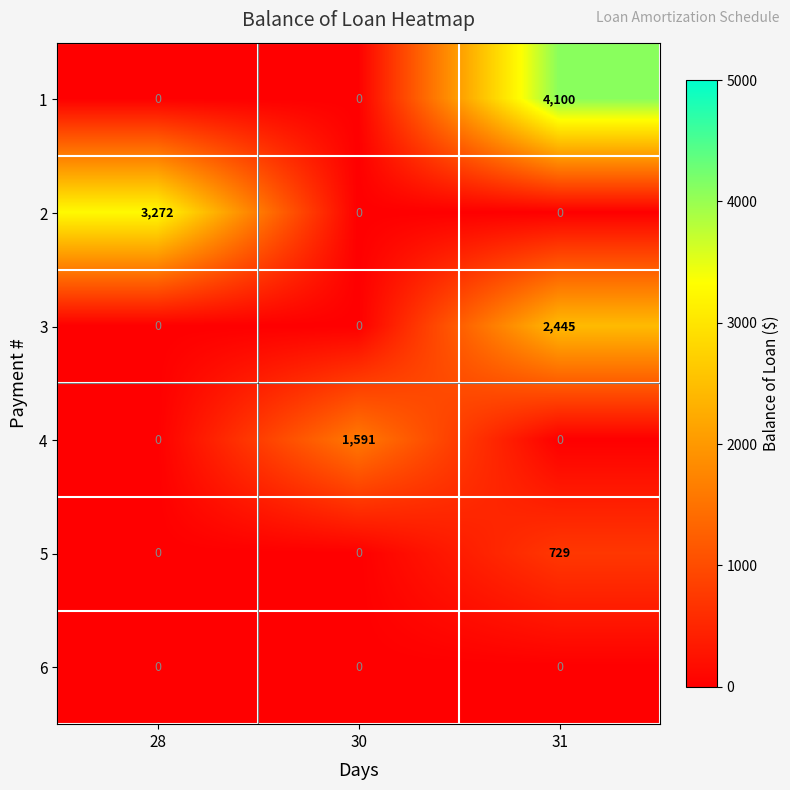

Which series has the widest spread of values?

1